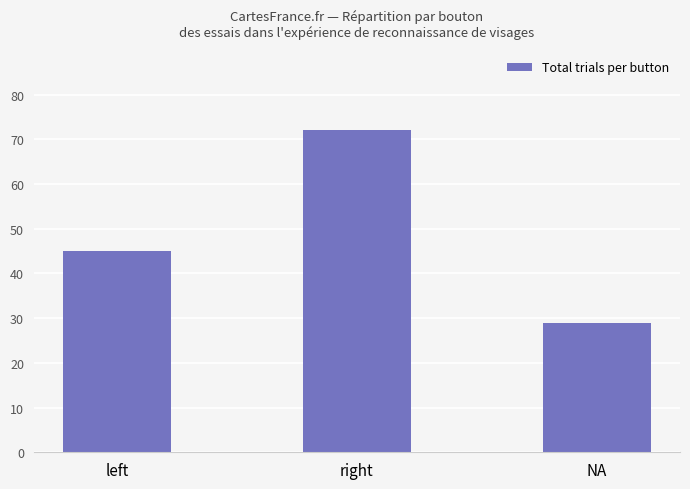

At which category does the chart reach its minimum across all series?

NA